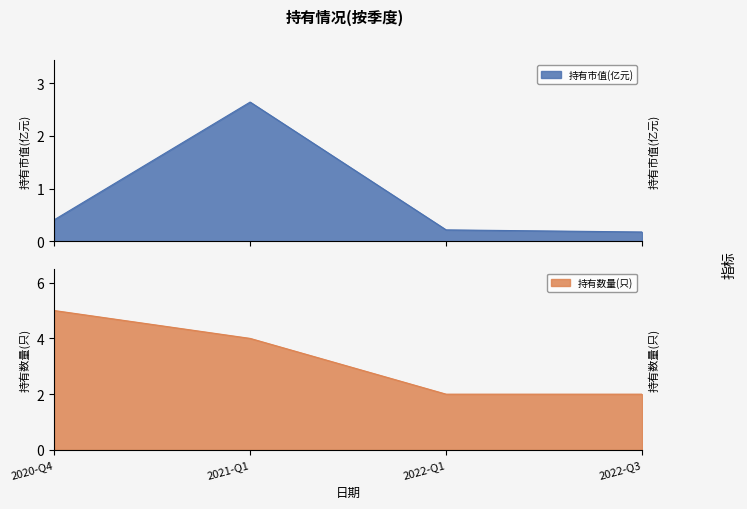

True or false: 持有市值(亿元) has a value of 4.0 at 2021-Q1.

False